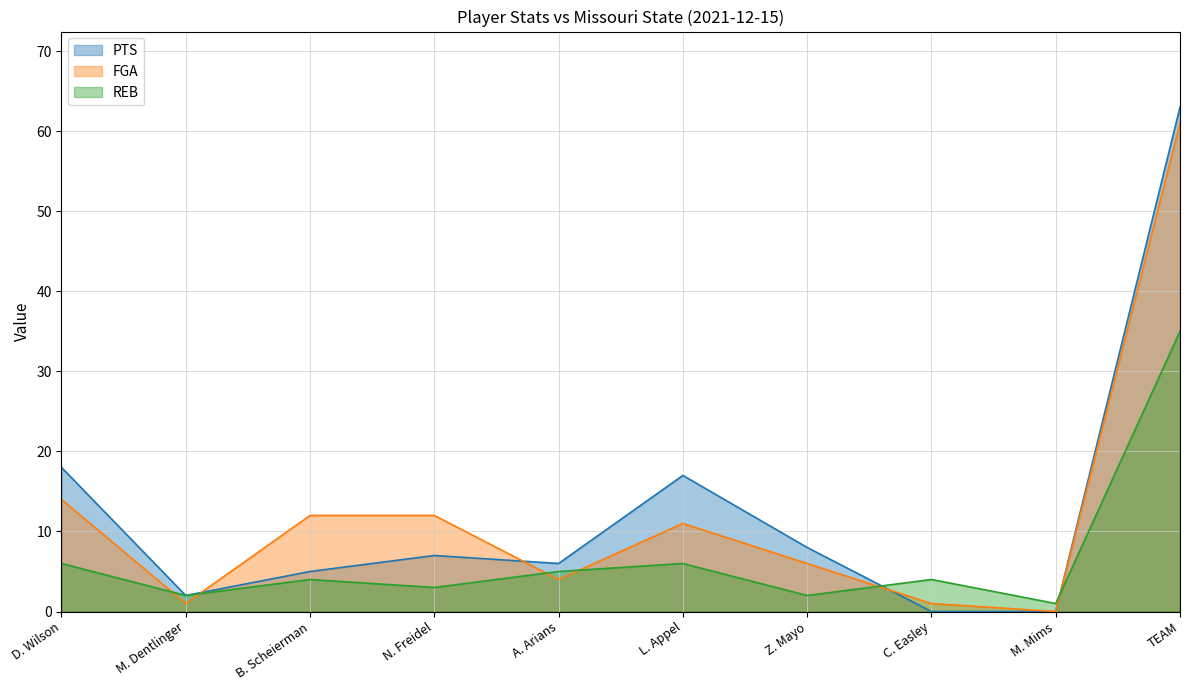

Does the chart display data point markers on the line(s)?

No